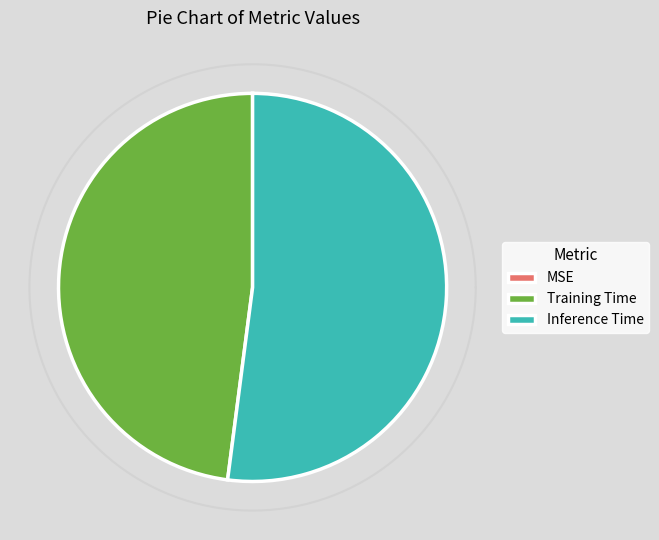

True or false: MSE accounts for 0% of the total.

True